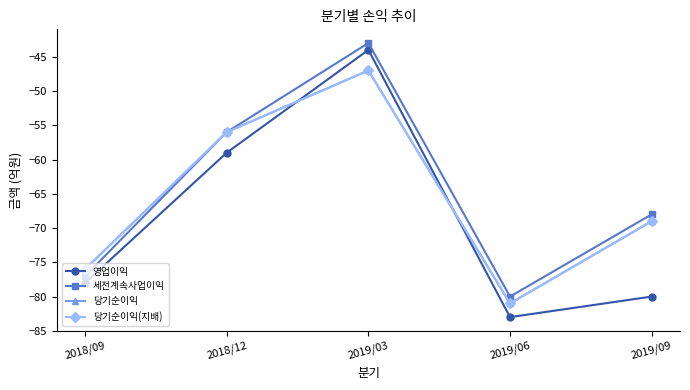

What is the lowest value of the 세전계속사업이익 series?

-80